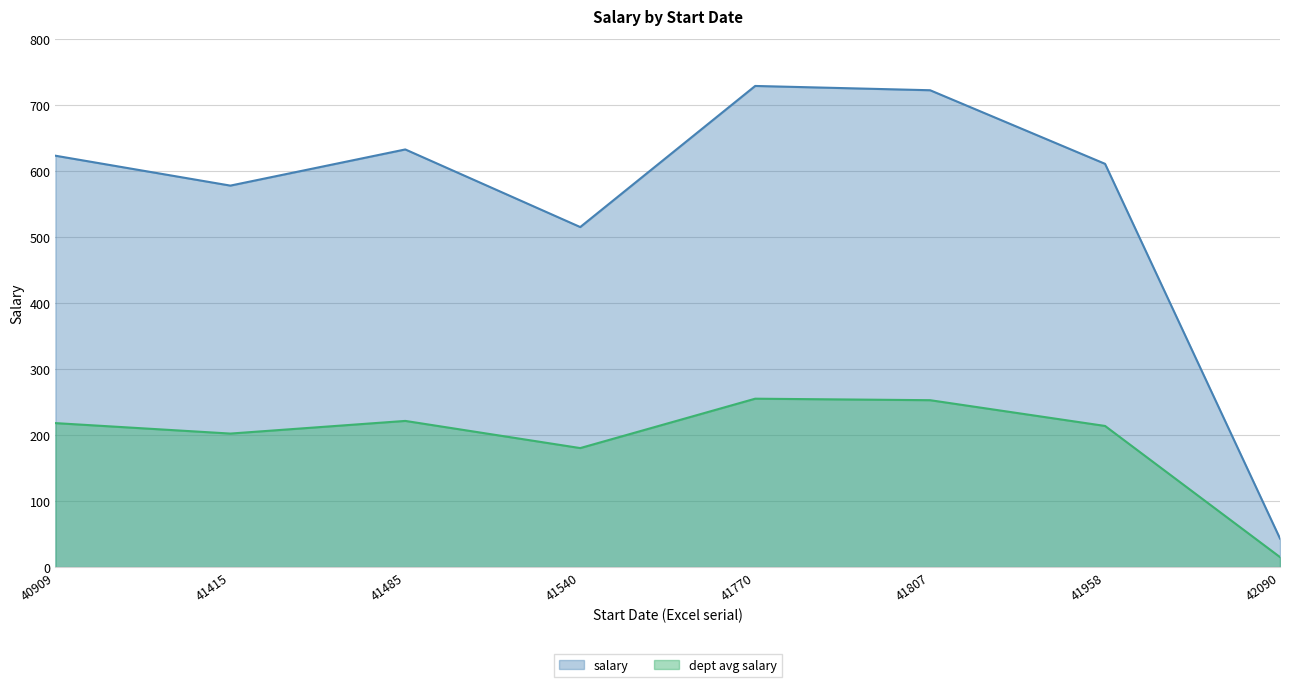

How many series are shown in this chart?

2